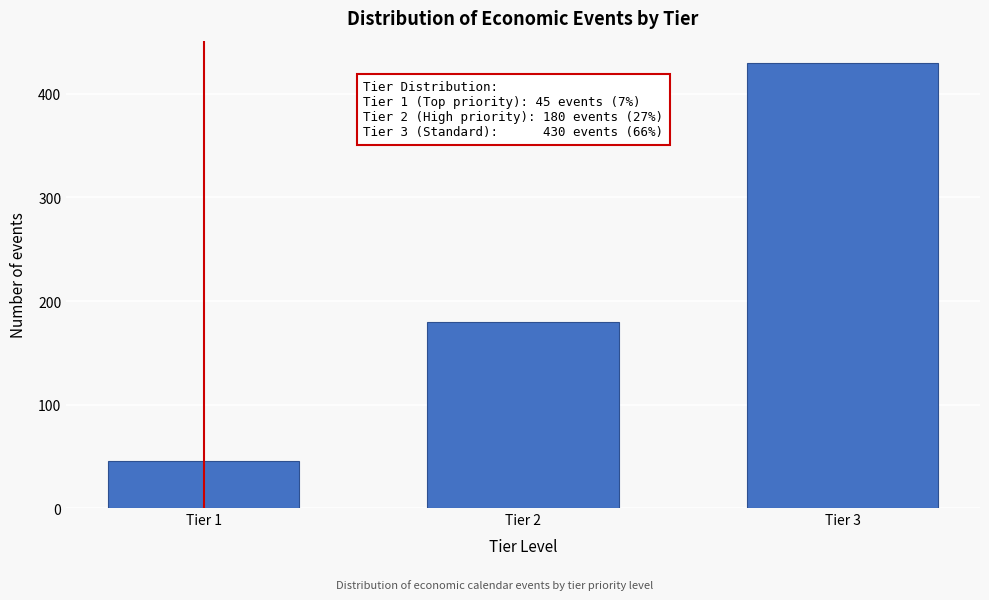

Reading left to right, extract all data points from this chart.

Tier 1=45	Tier 2=180	Tier 3=430